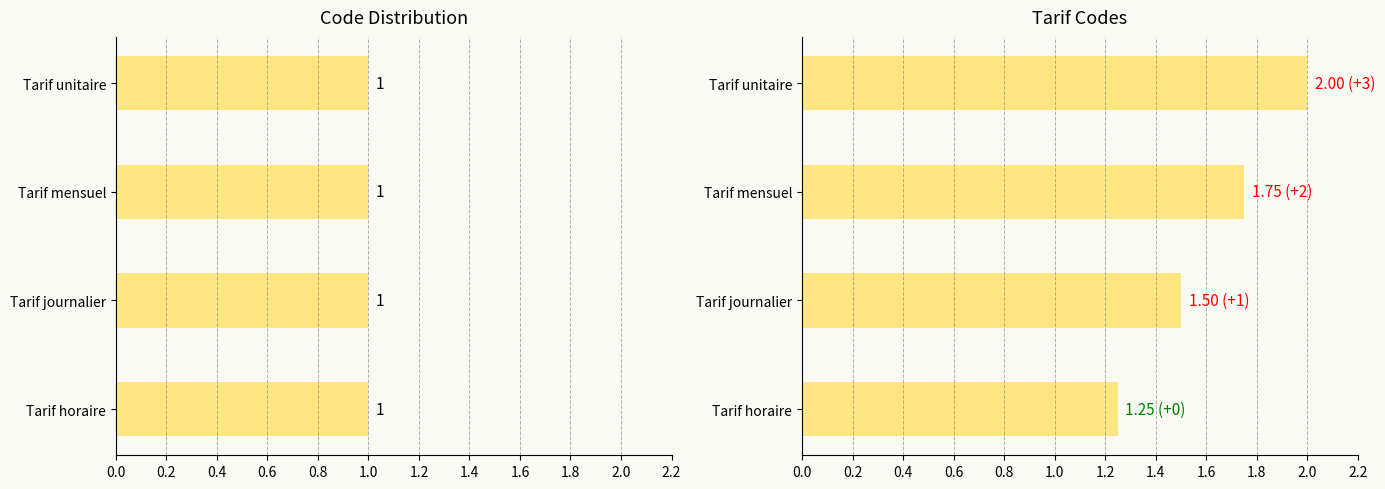

Which has a higher value, 0.6 or 0.4?

0.6